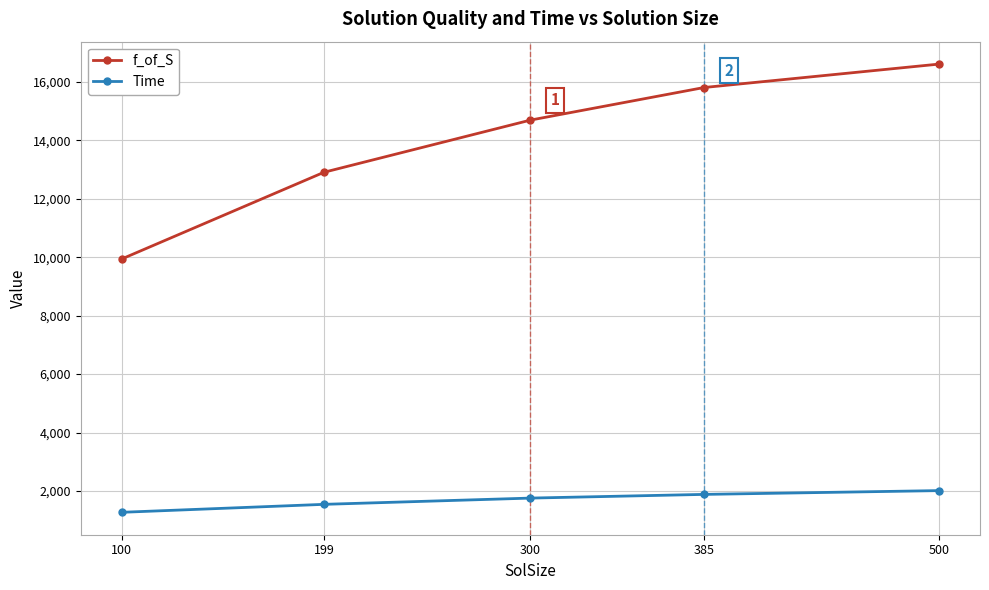

Rank the categories by f_of_S value from lowest to highest.

100, 199, 300, 385, 500